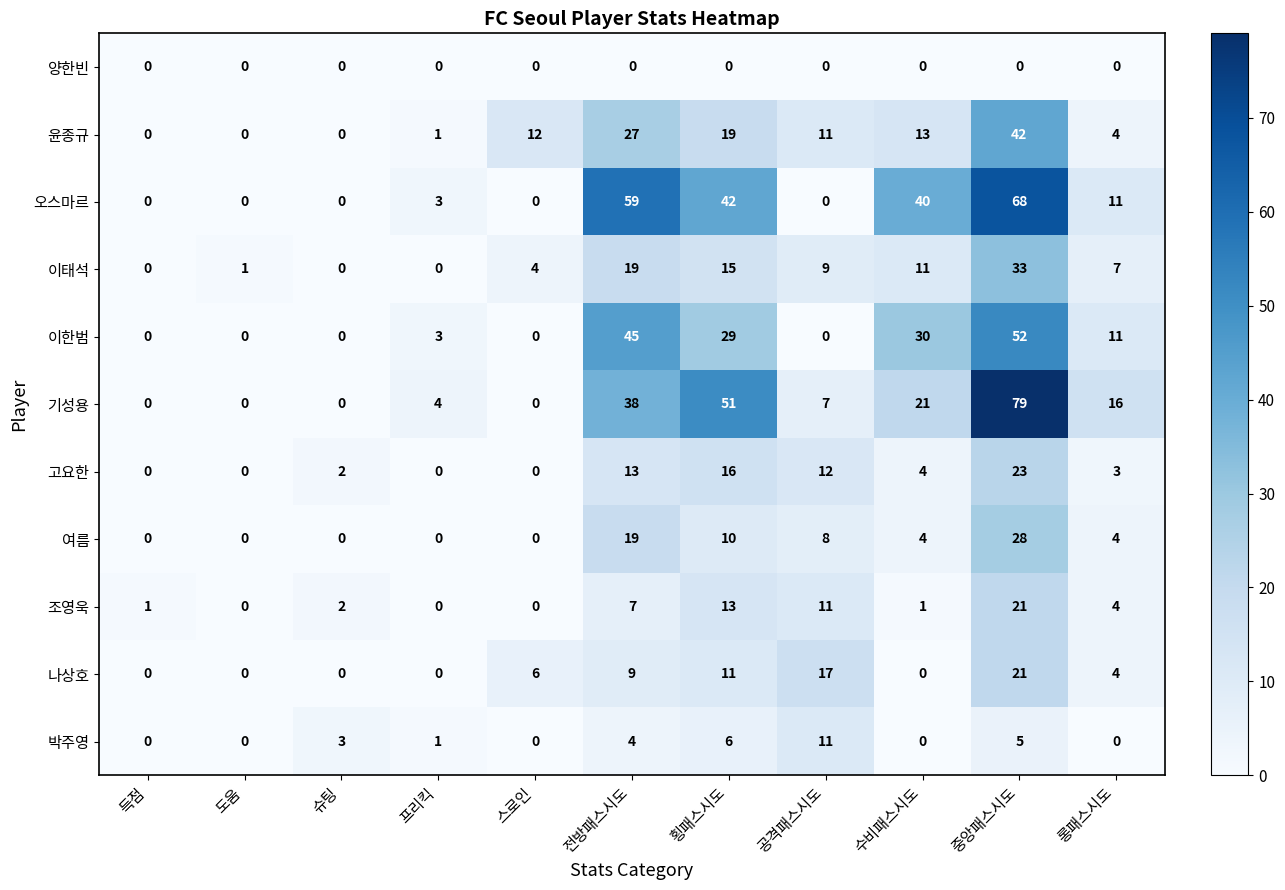

At how many categories does at least one series exceed 34?

4